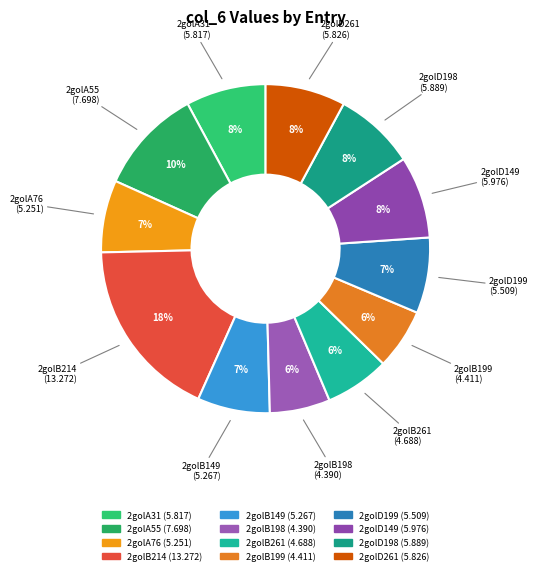

What is the ratio of the value at 2golD199 to the value at 2golA31?

0.9